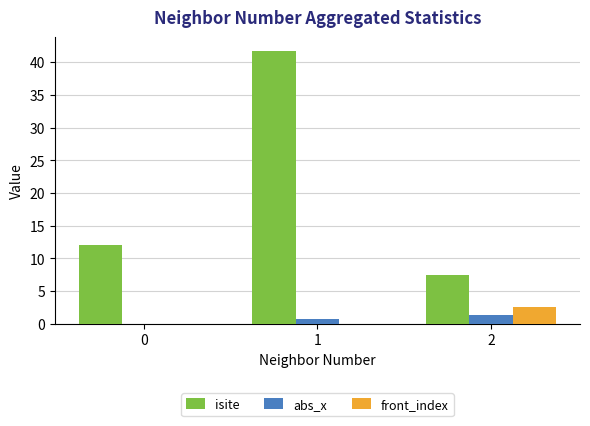

Is it true that isite equals 22.7 at 1?

False